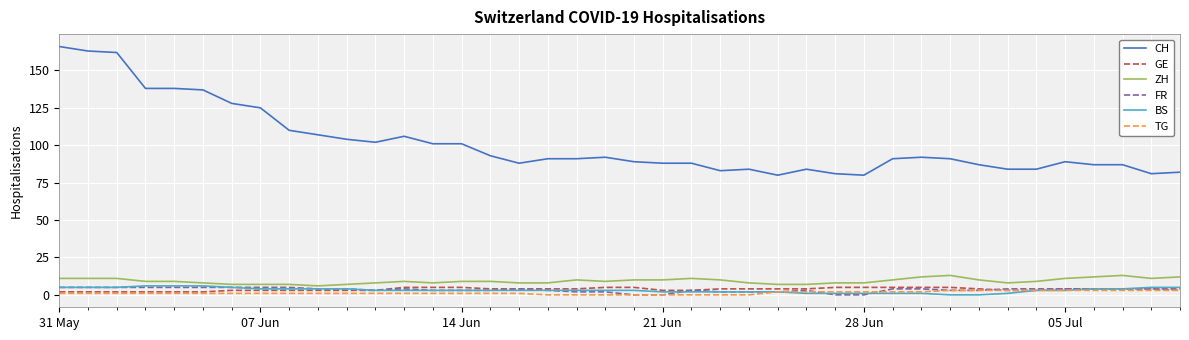

What is the difference between the maximum and minimum values in the ZH series?

7